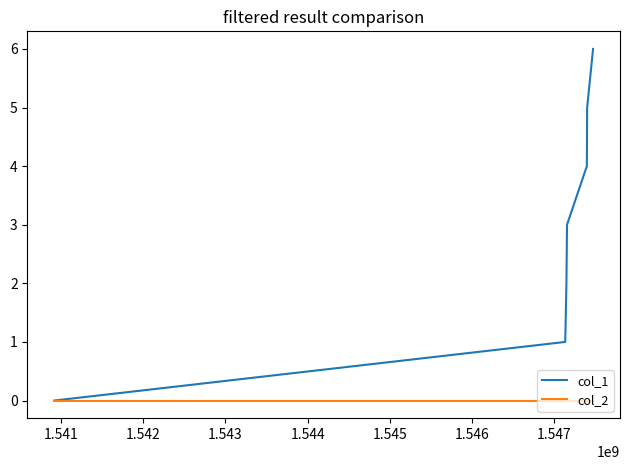

What is the maximum value shown in the chart?

6